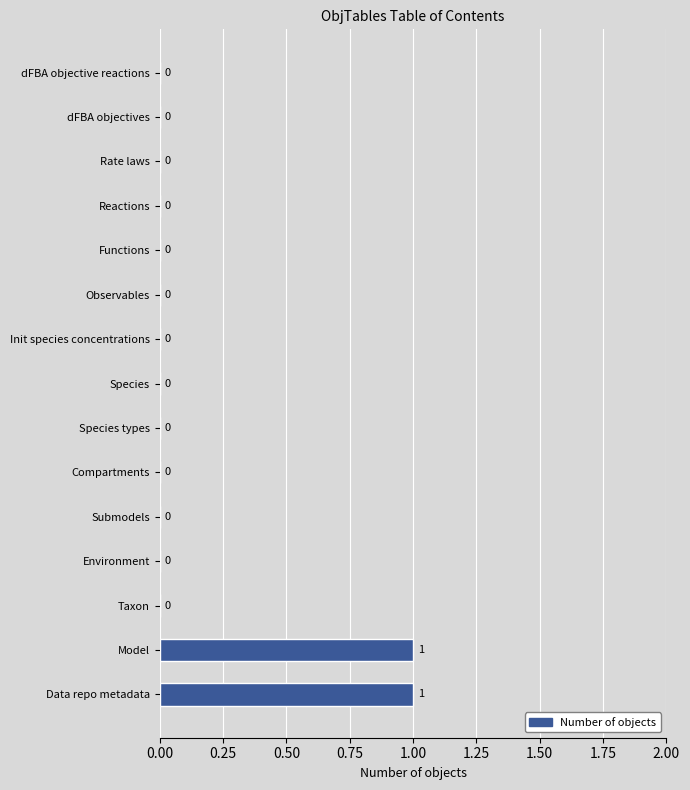

Between Data repo metadata and Species types, which is larger?

Data repo metadata